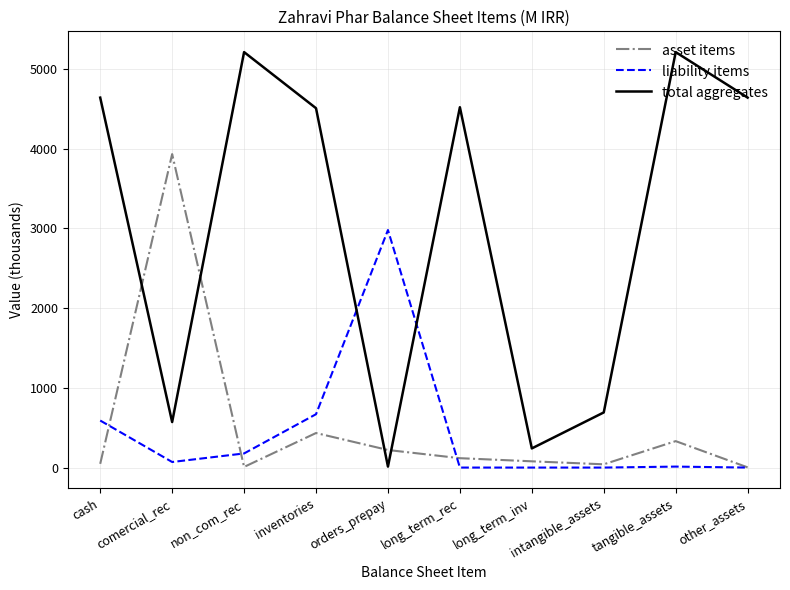

What are all the series names shown in the legend?

asset items, liability items, total aggregates